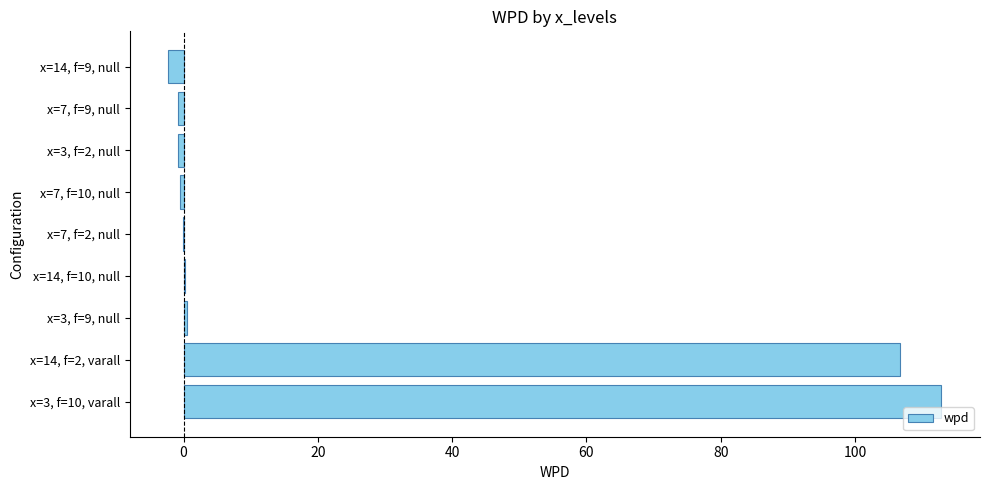

What is the sum of all values?

215.6